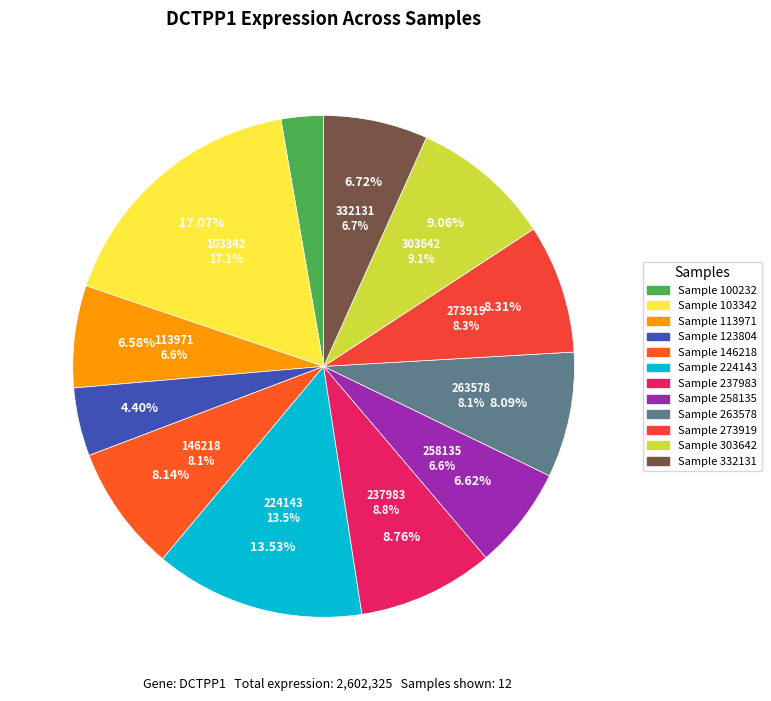

To the nearest percent, what portion does 100232 represent?

3%